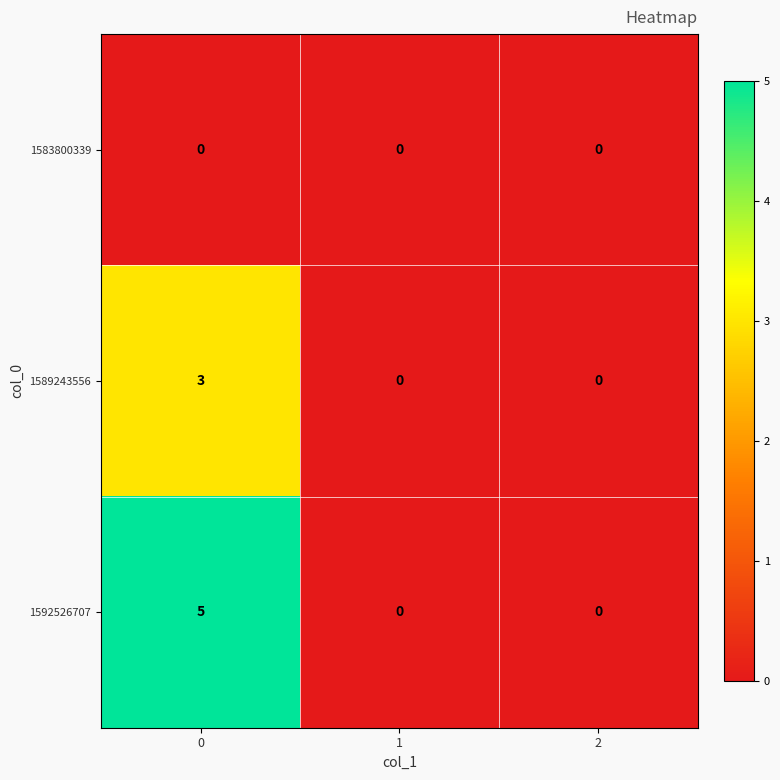

Between 0 and 1, which series saw the biggest shift?

1592526707